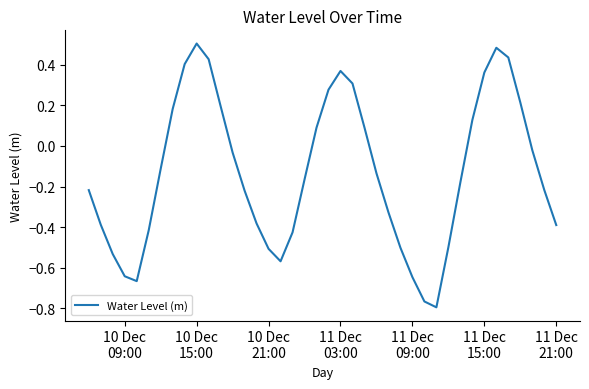

What is the difference between the maximum and minimum values?

1.3